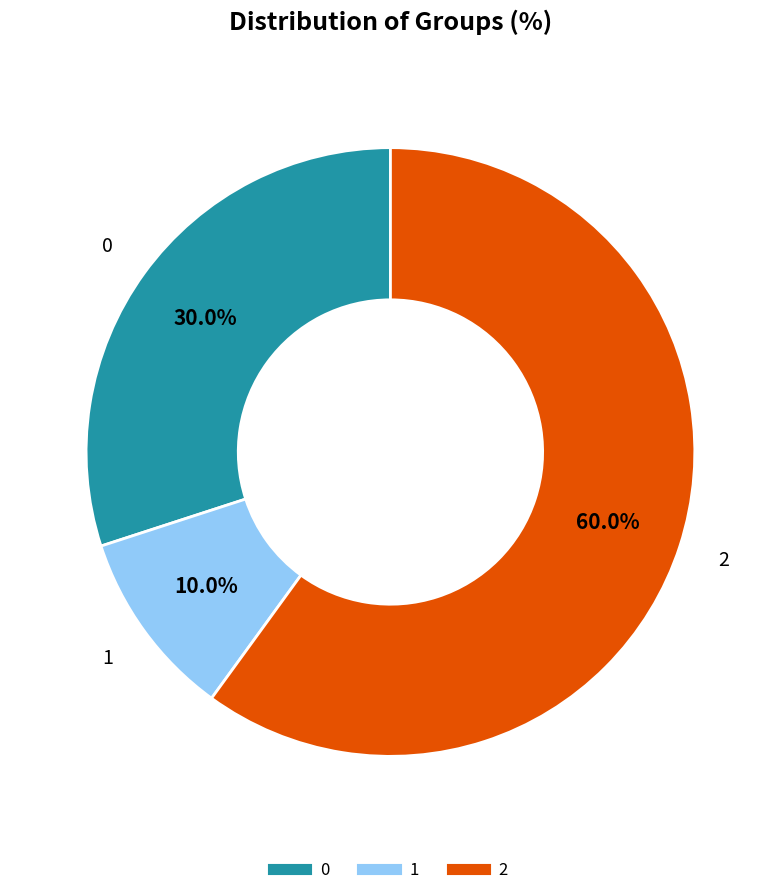

Is there any slice that represents more than half of the pie?

Yes